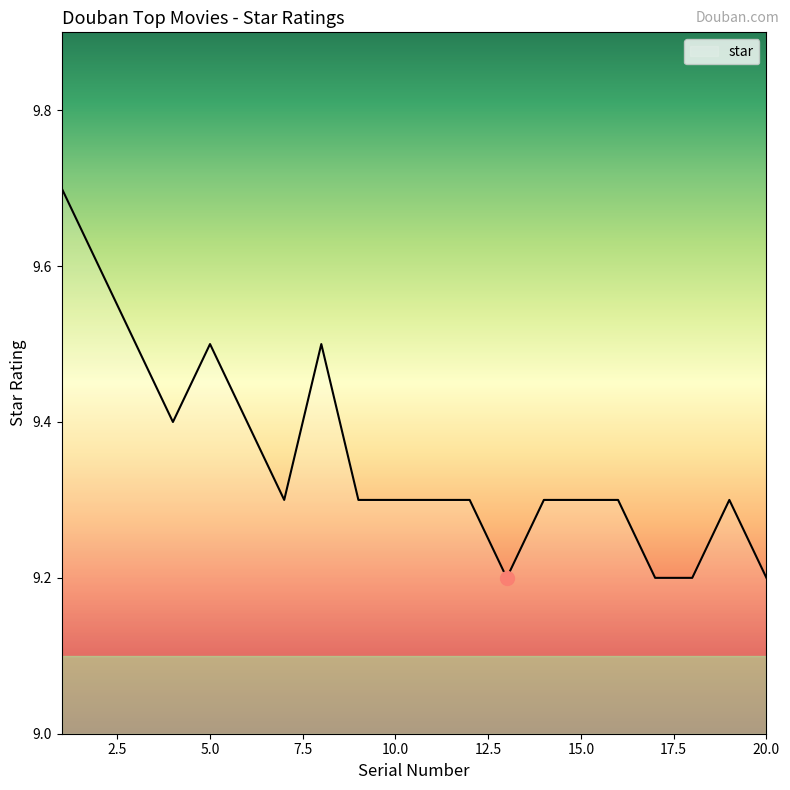

How many lines are shown in the chart?

1